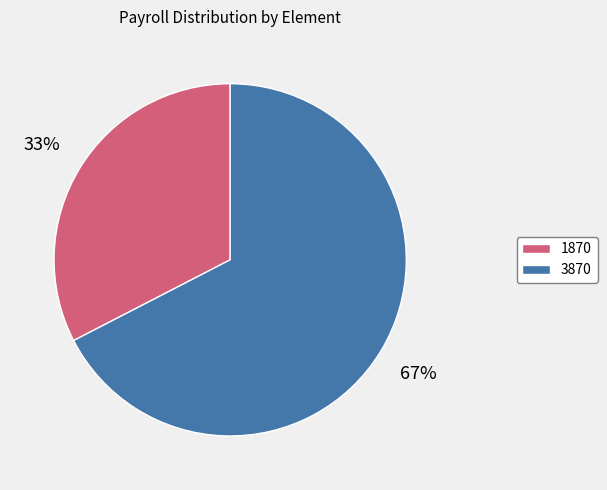

To the nearest percent, what portion does 3870 represent?

67%